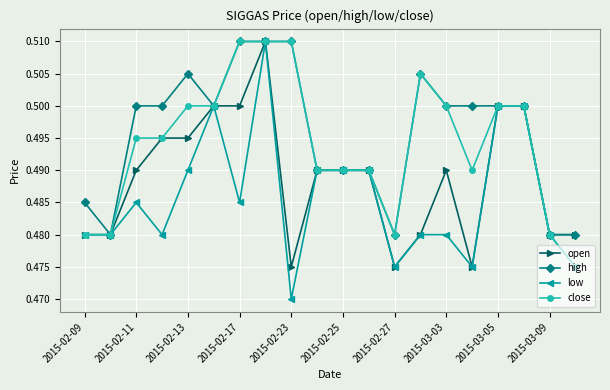

At how many categories does at least one series exceed 0?

20